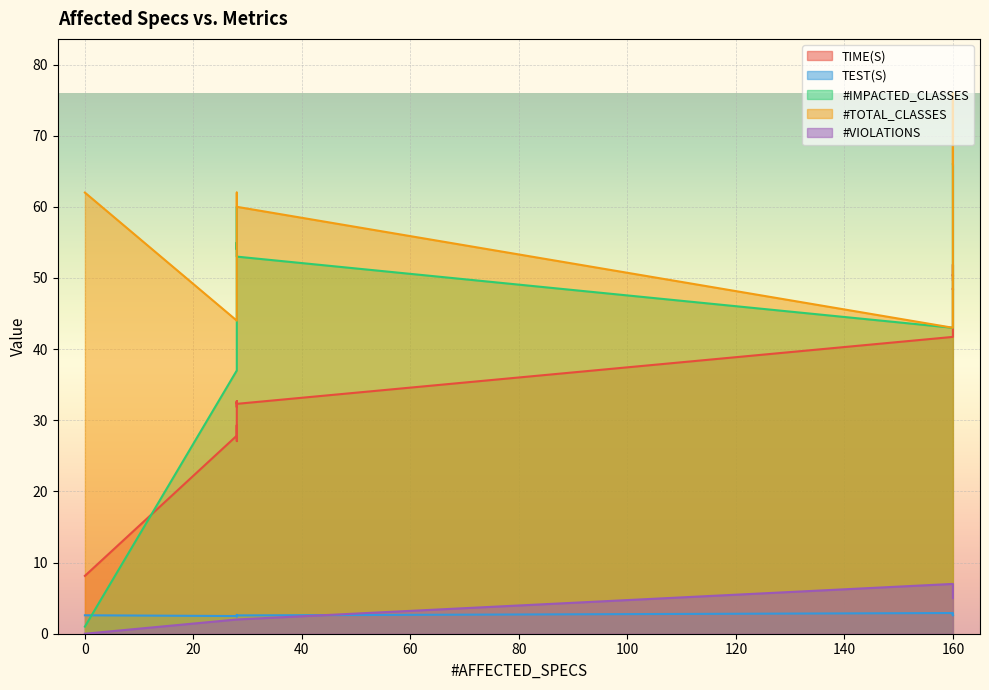

How many interior local peaks does the #TOTAL_CLASSES series have?

2